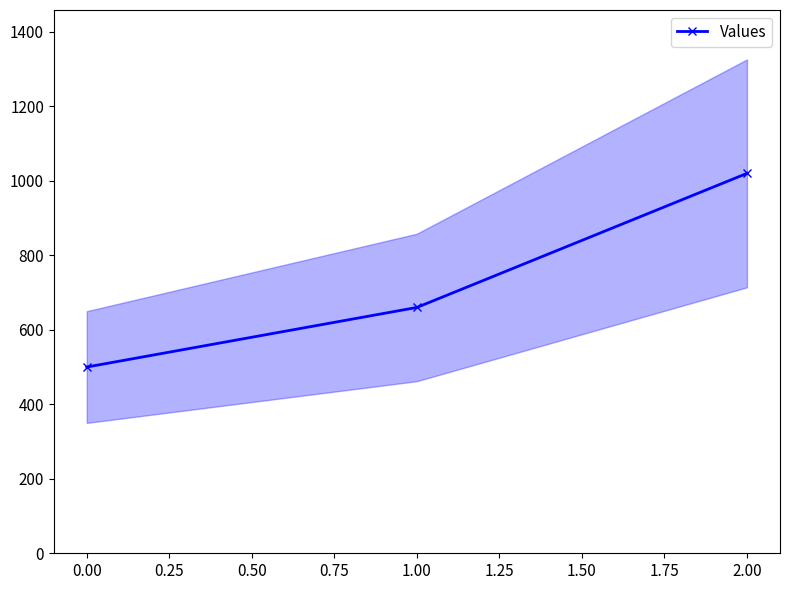

What is the value of the 2nd point from the left?

660